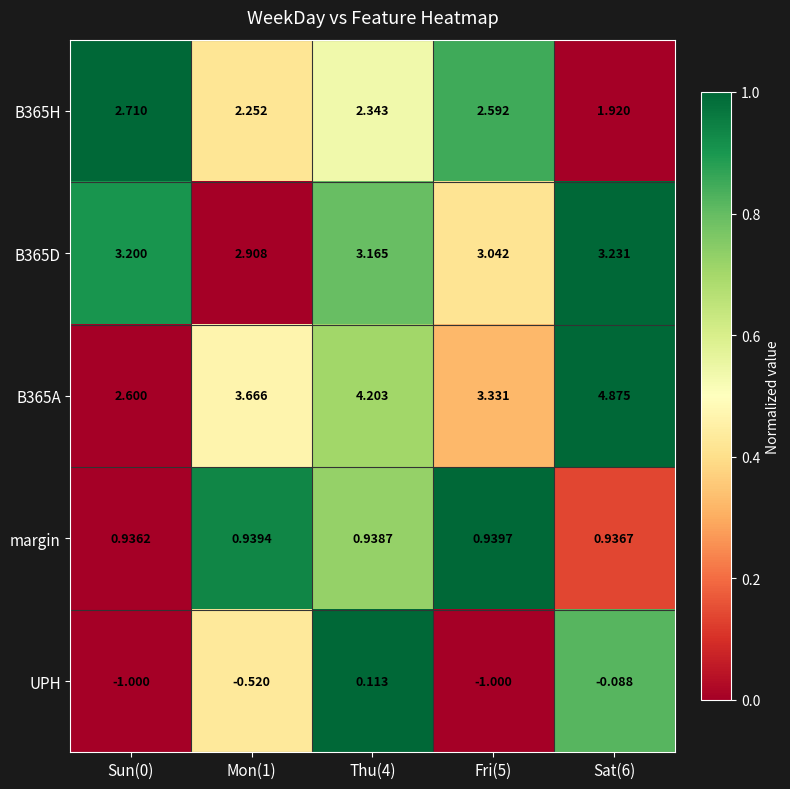

At Sun(0), list the series in order from largest to smallest.

B365D, B365H, B365A, margin, UPH